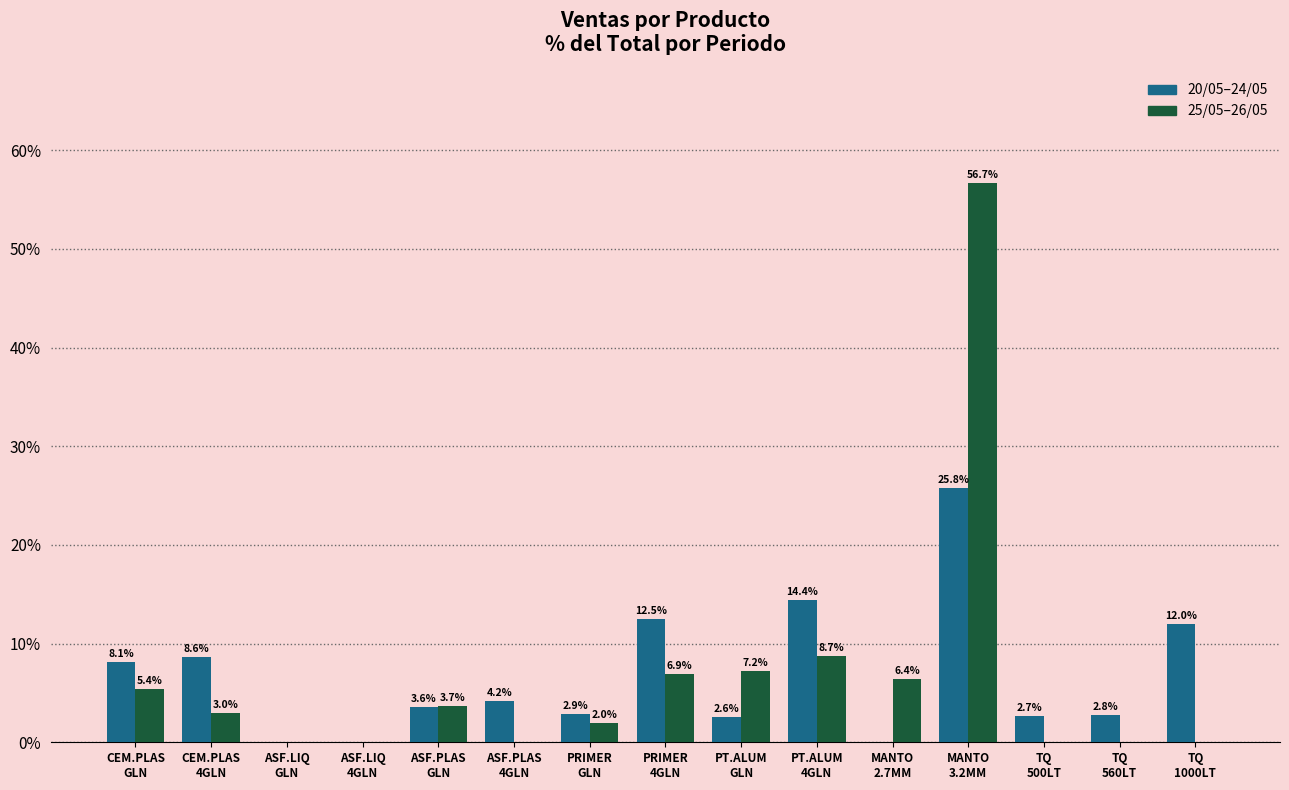

How many distinct data groups are displayed?

2